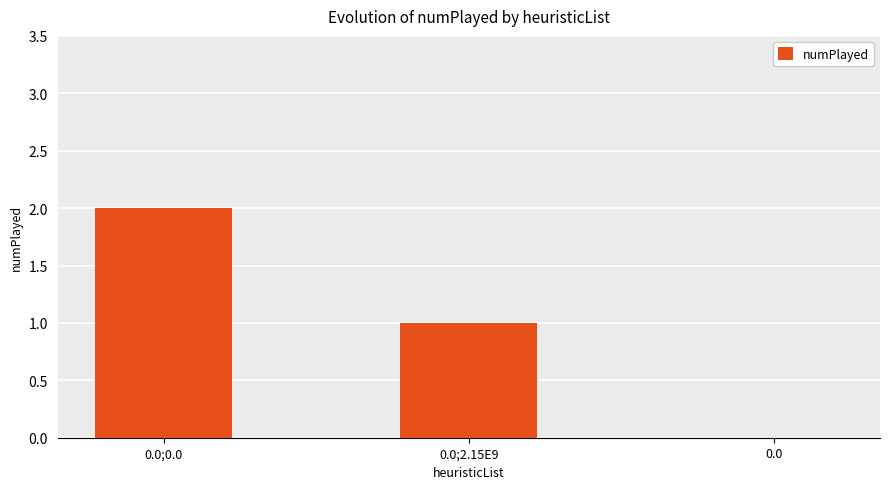

Between 0.0 and 0.0;2.15E9, which is larger?

0.0;2.15E9